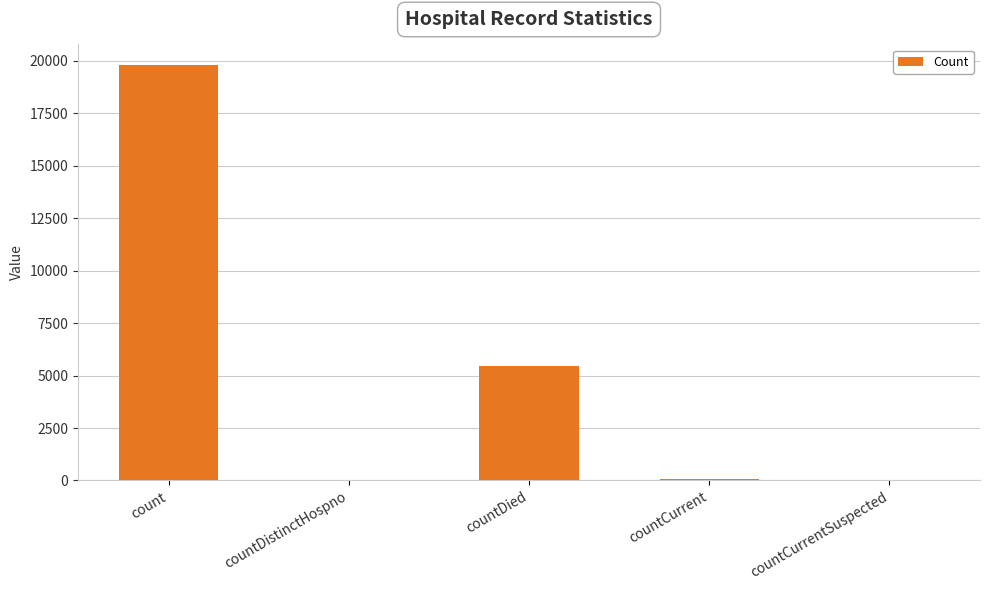

At which category does the chart reach its peak across all series?

count